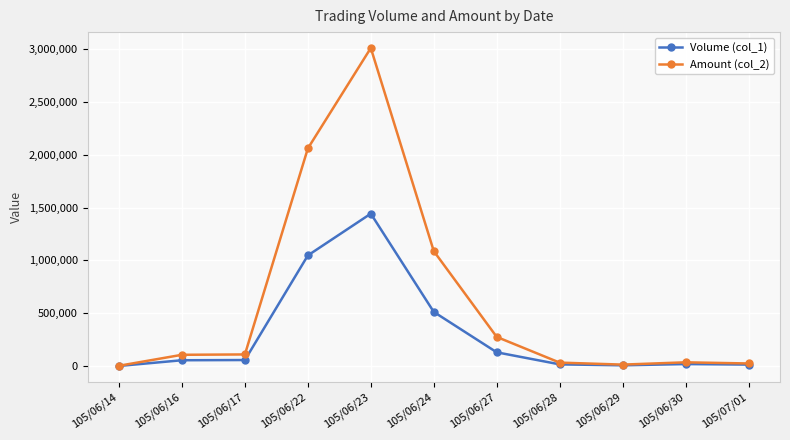

Which series has the largest range (max minus min)?

Amount (col_2)